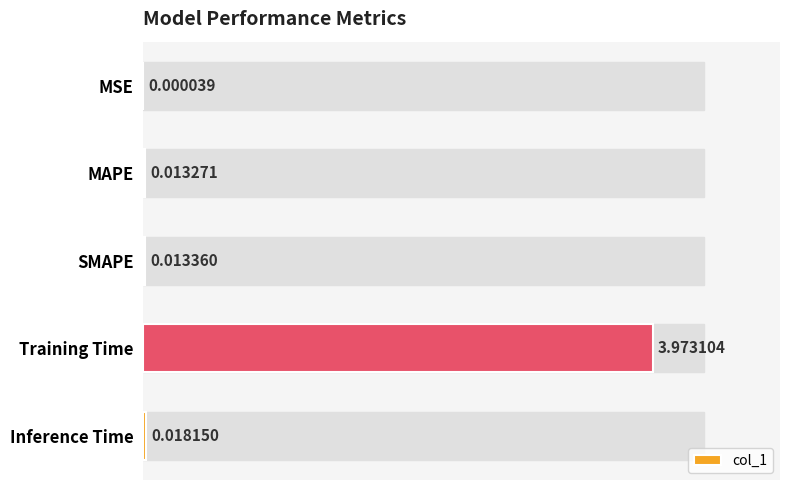

At which label is the value closest to 1?

Inference Time